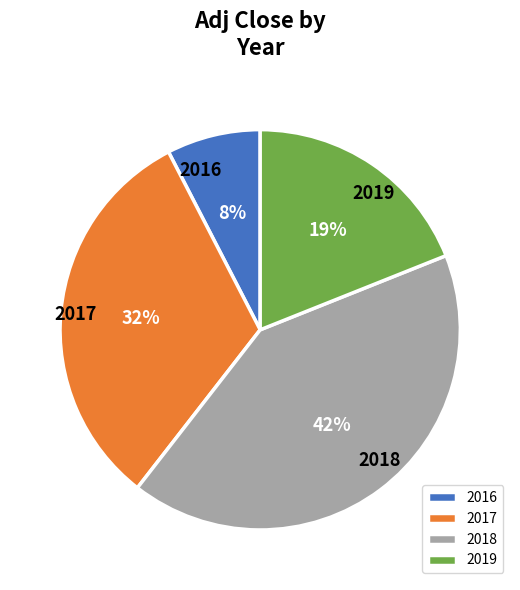

Is 2019 the majority of the pie?

No